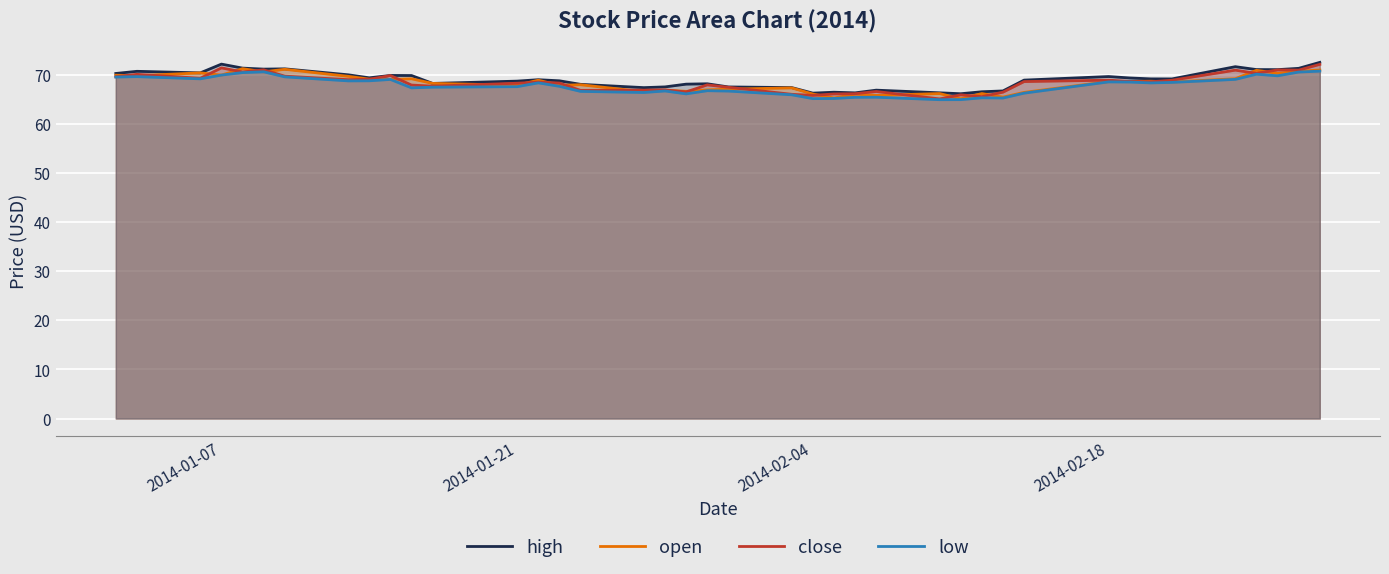

What is the minimum value for open?

65.2